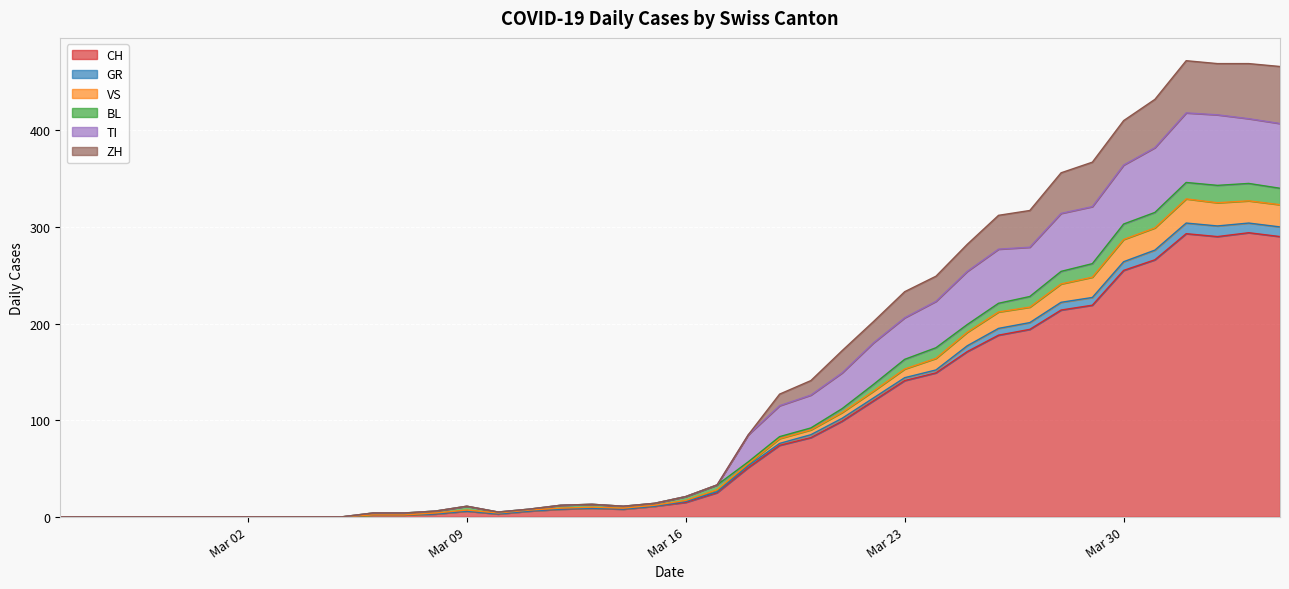

True or false: GR and CH intersect in this chart.

False